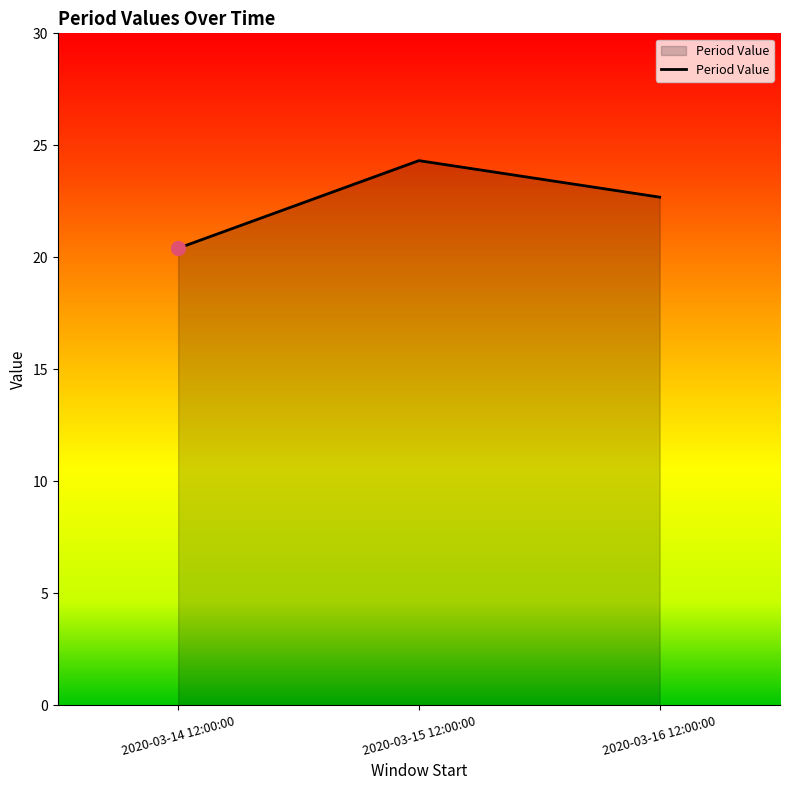

What is the sum of all values?

67.4